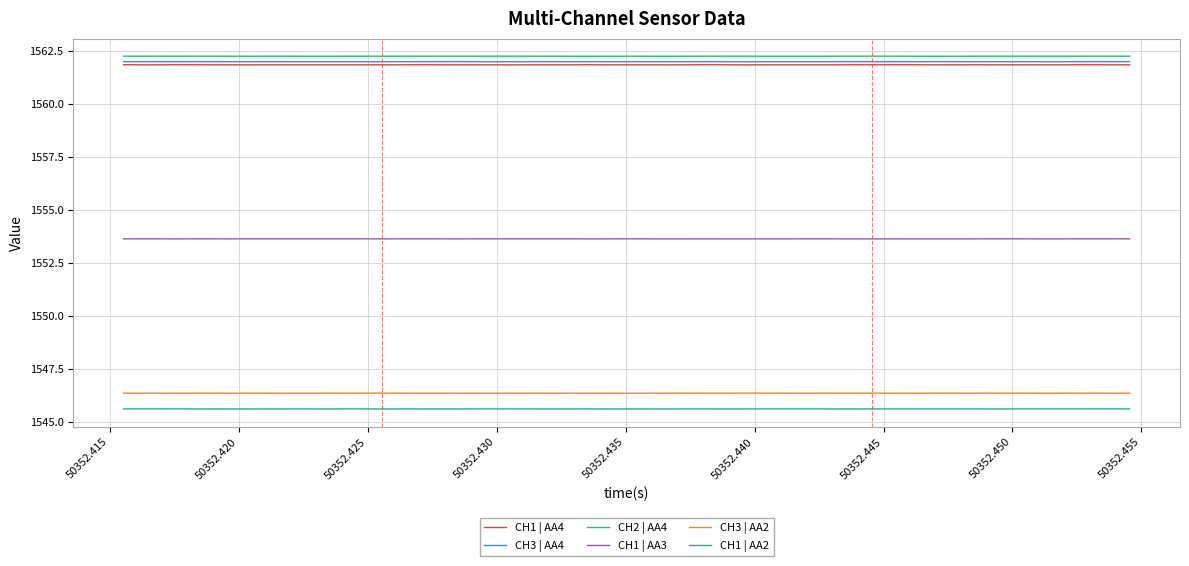

True or false: CH1 | AA2 and CH3 | AA2 intersect in this chart.

False